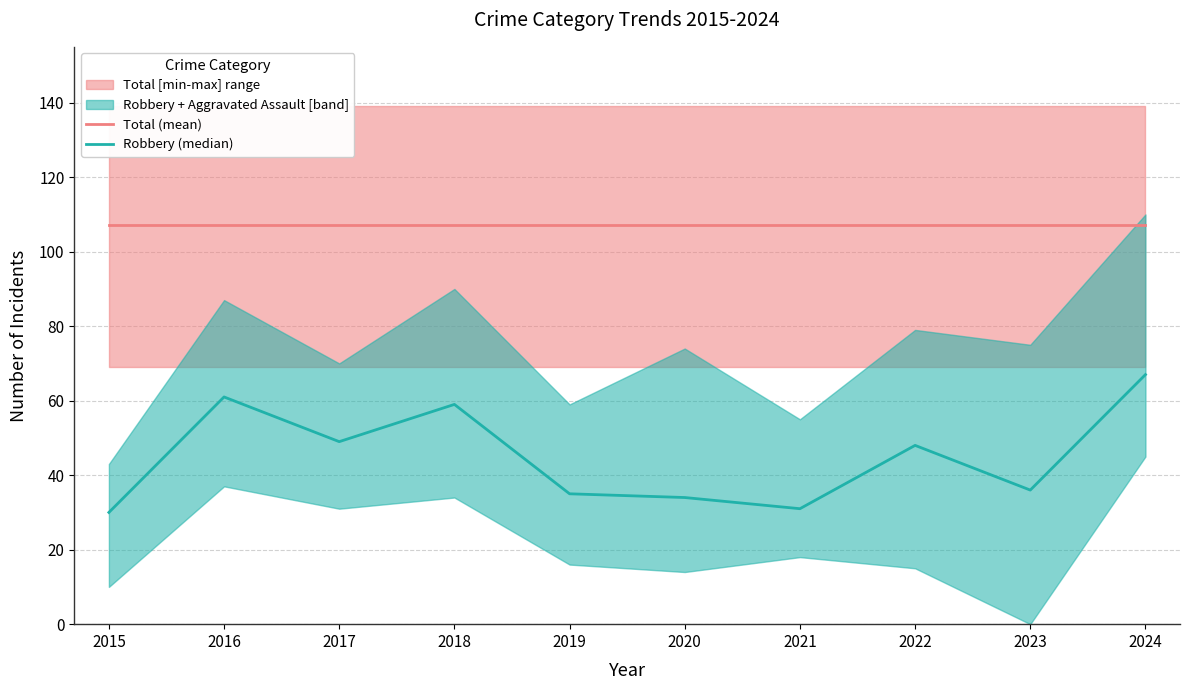

At which category does the chart reach its minimum across all series?

2015